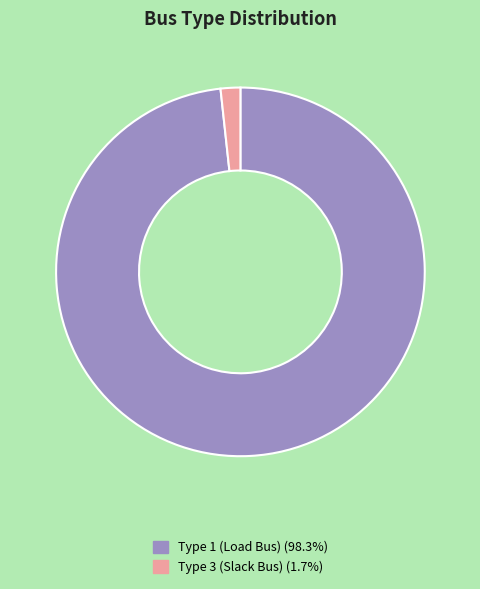

Is there any slice that represents more than half of the pie?

Yes